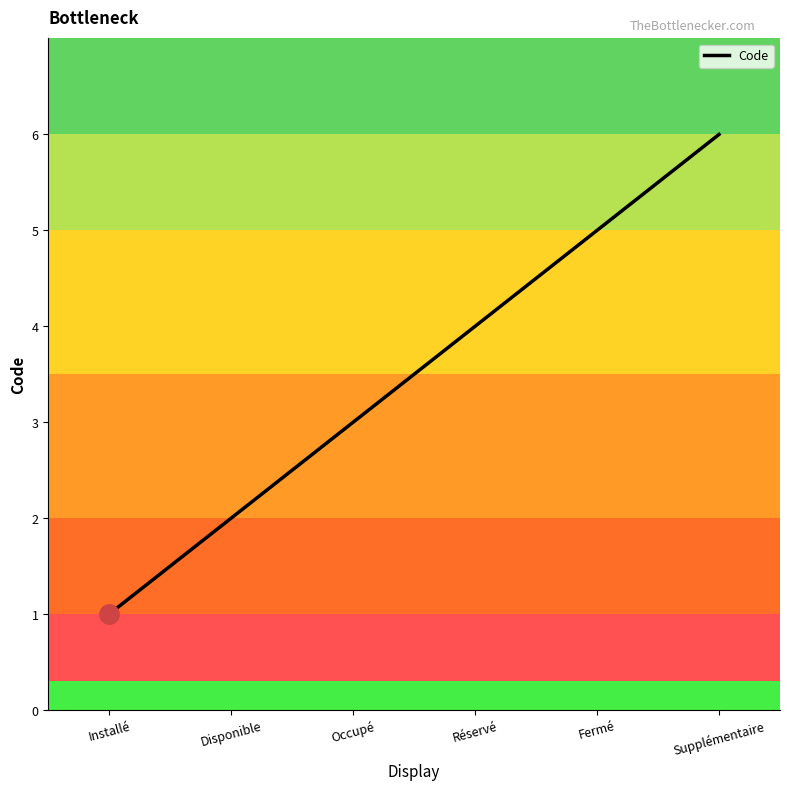

At which label does the data first exceed 4?

Fermé